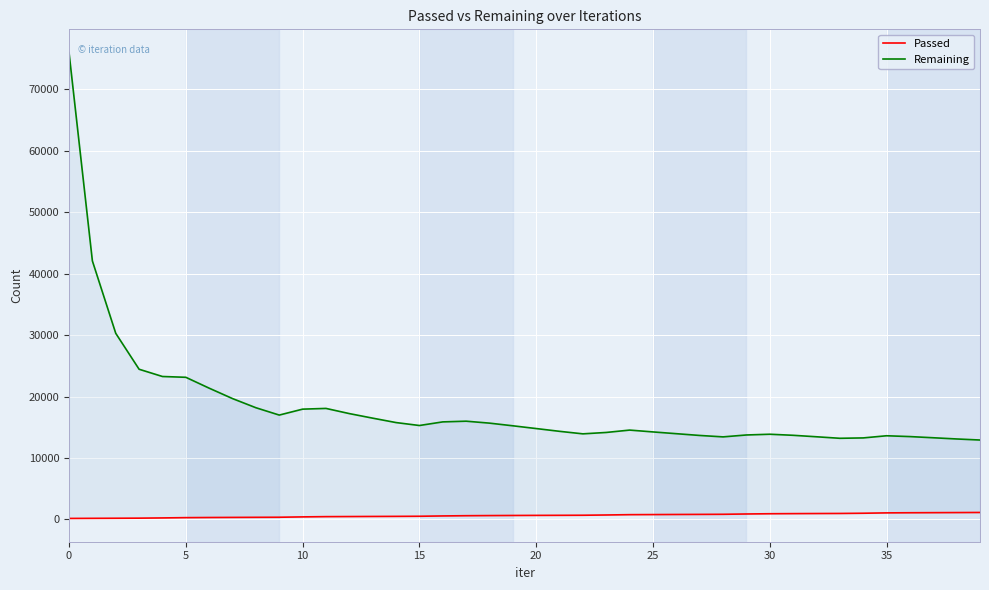

What is the label of the 11th point from the left?

10